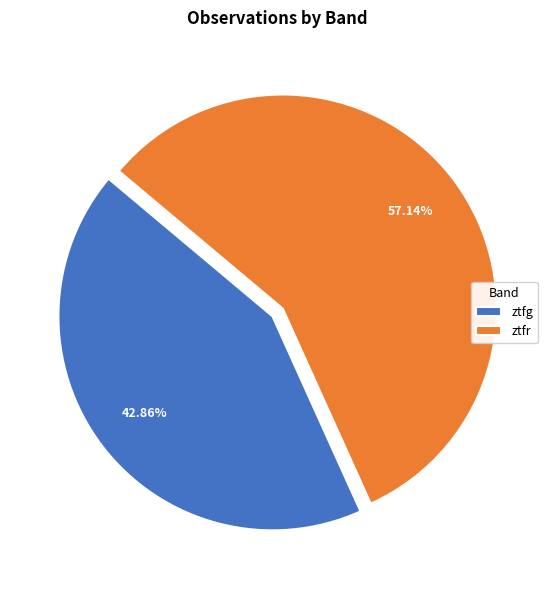

Does ztfg represent more than half of the total?

No